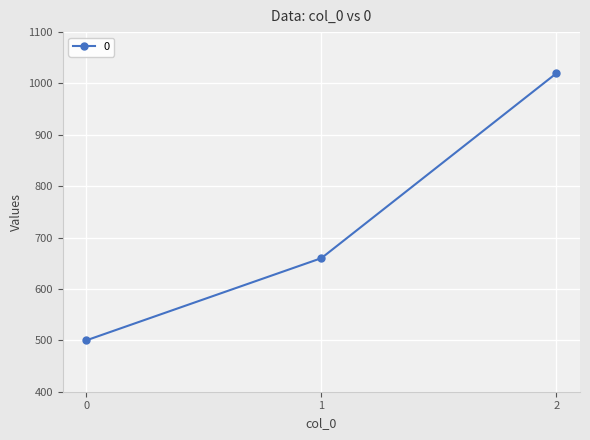

Reading left to right, what are all the values shown in this chart?

500	660	1020